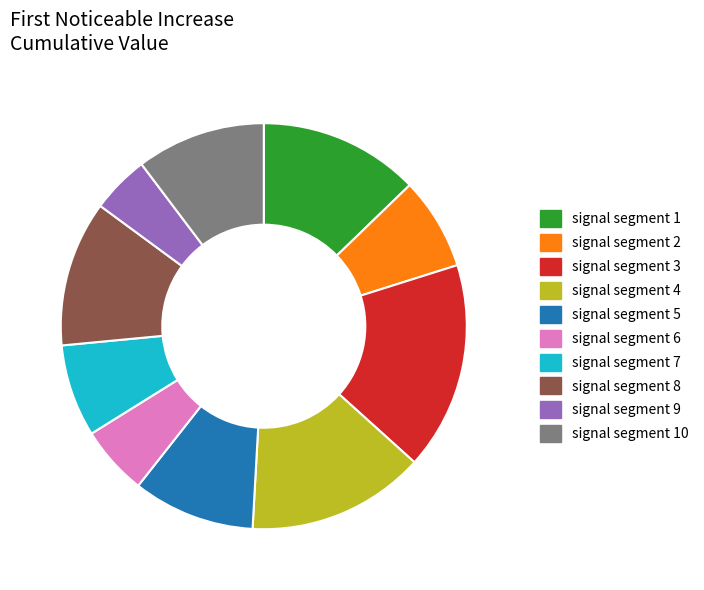

Which has a higher value, signal segment 2 or signal segment 5?

signal segment 5